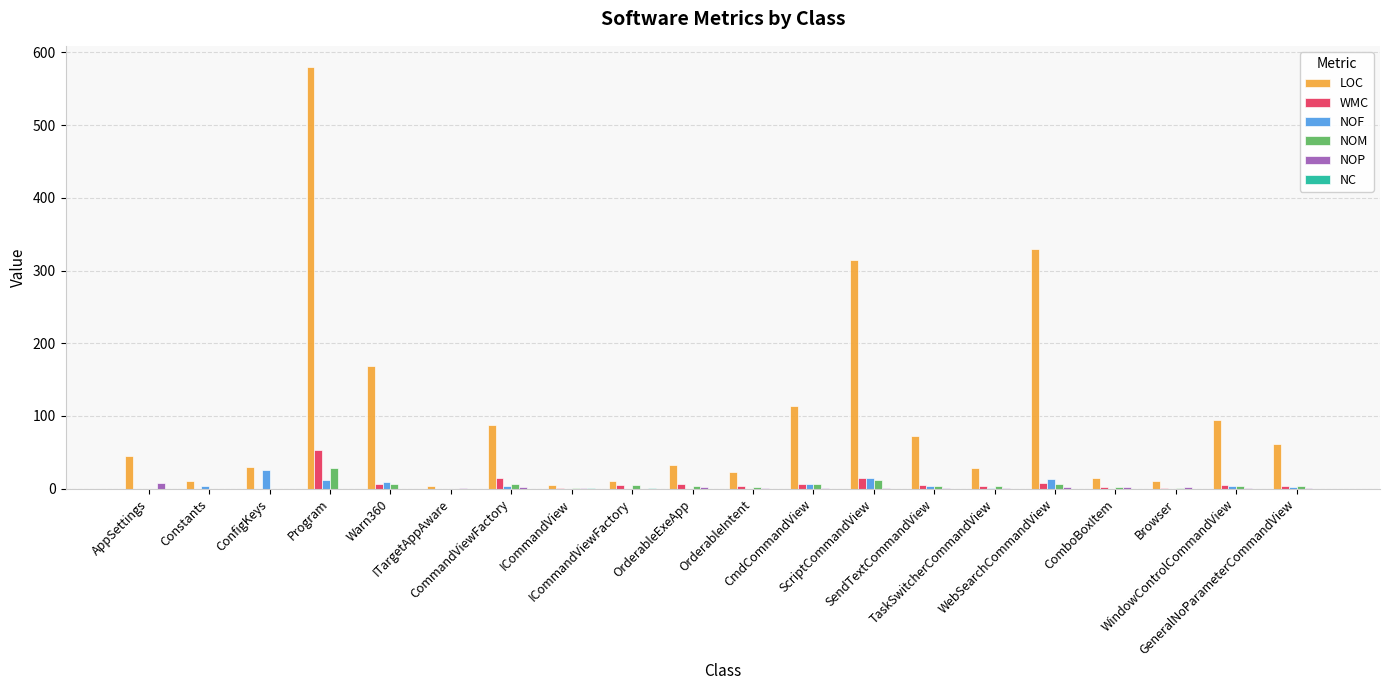

What is the average value of the NOF series?

5